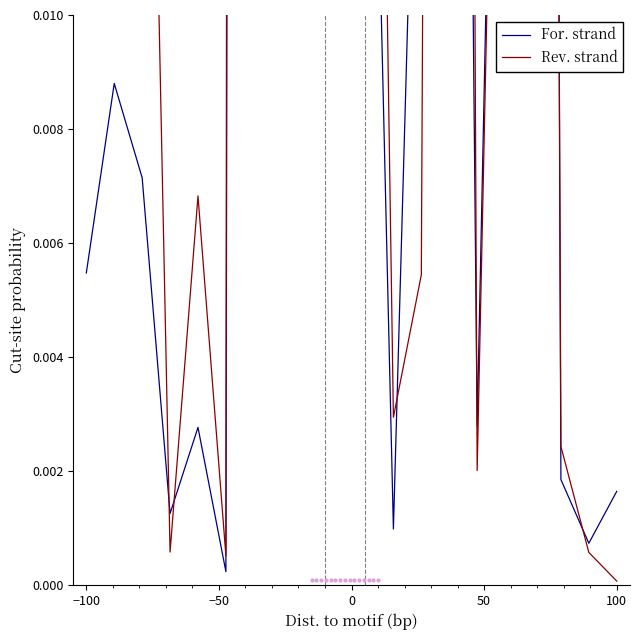

What are all the series names shown in the legend?

For. strand, Rev. strand